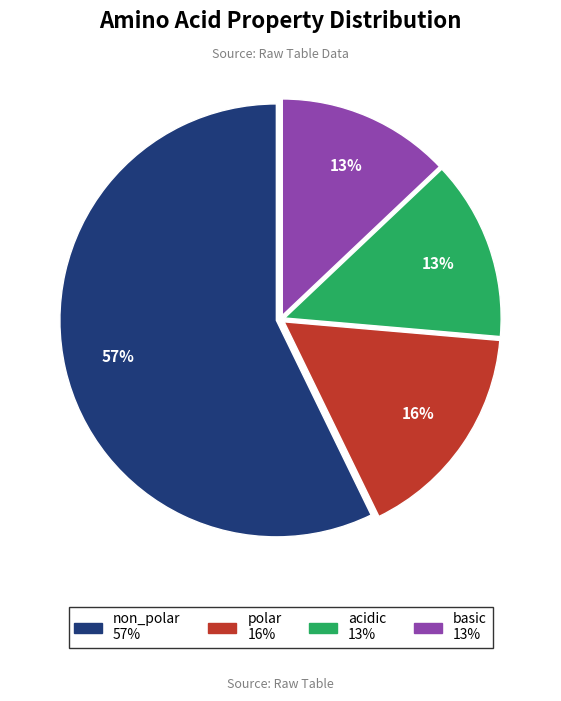

To the nearest percent, what is the average slice percentage?

25%